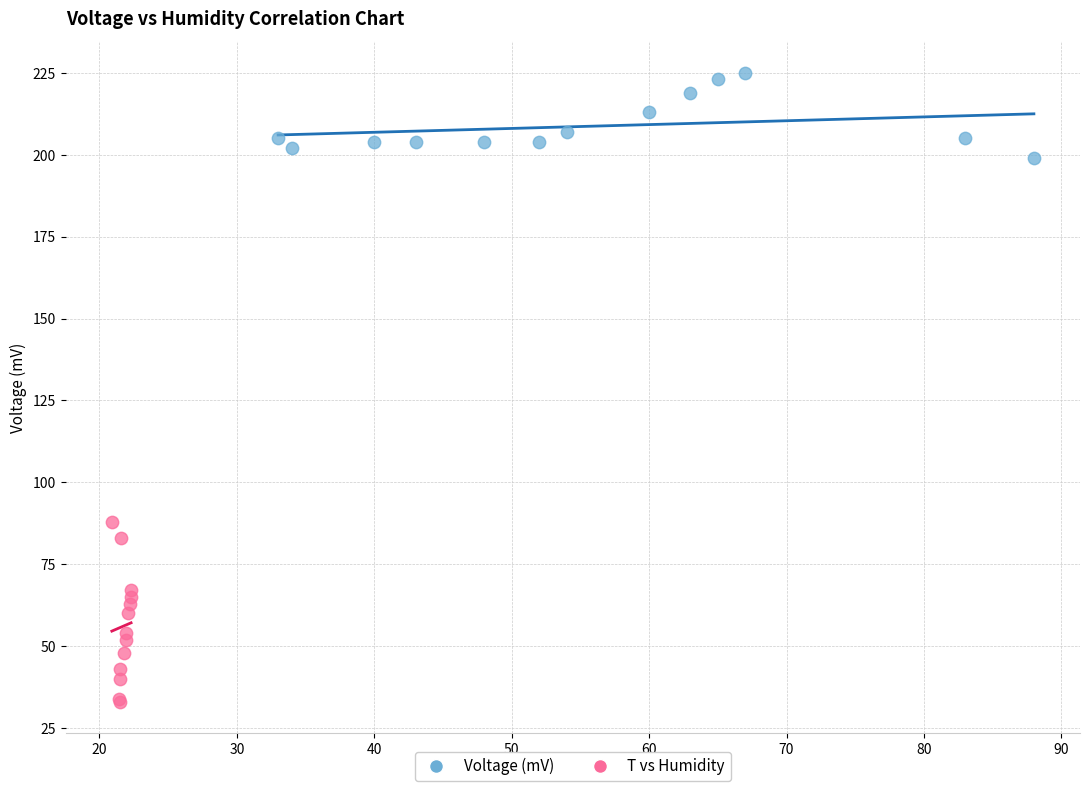

Which series contains the lowest Y value?

T vs Humidity